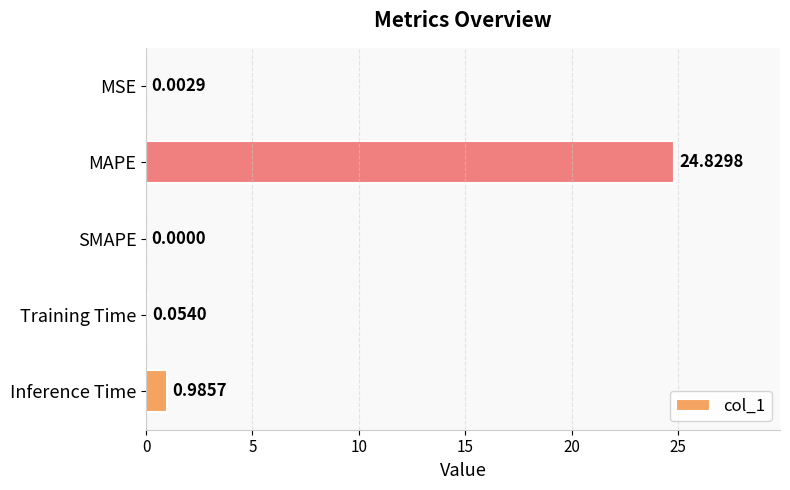

Which category has the highest value across all series?

MAPE